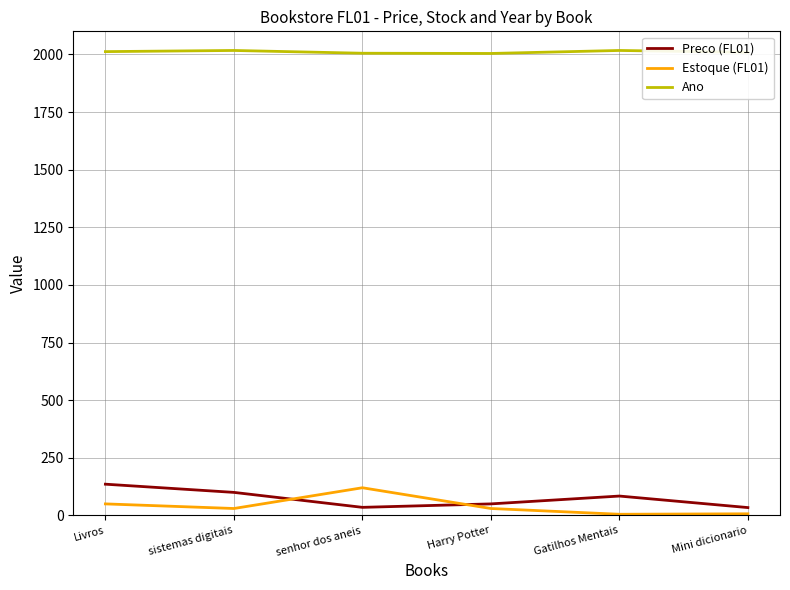

True or false: Ano and Estoque (FL01) intersect in this chart.

False